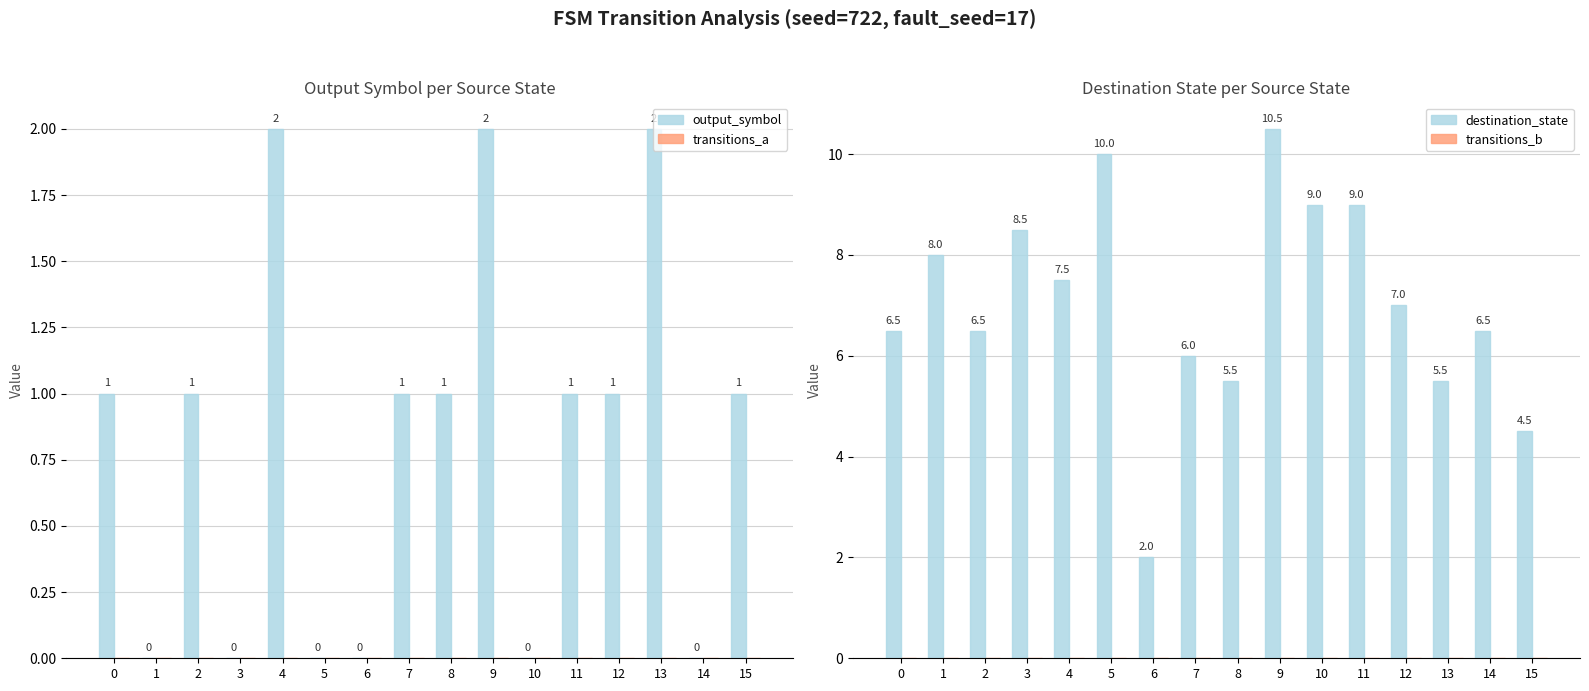

Reading left to right, list all the values displayed in this chart.

output_symbol: 0=1.0	1=0.0	2=1.0	3=0.0	4=2.0	5=0.0	6=0.0	7=1.0	8=1.0	9=2.0	10=0.0	11=1.0	12=1.0	13=2.0	14=0.0	15=1.0
transitions_a: 0=0.0	1=0.0	2=0.0	3=0.0	4=0.0	5=0.0	6=0.0	7=0.0	8=0.0	9=0.0	10=0.0	11=0.0	12=0.0	13=0.0	14=0.0	15=0.0
destination_state: 0=6.5	1=8.0	2=6.5	3=8.5	4=7.5	5=10.0	6=2.0	7=6.0	8=5.5	9=10.5	10=9.0	11=9.0	12=7.0	13=5.5	14=6.5	15=4.5
transitions_b: 0=0.0	1=0.0	2=0.0	3=0.0	4=0.0	5=0.0	6=0.0	7=0.0	8=0.0	9=0.0	10=0.0	11=0.0	12=0.0	13=0.0	14=0.0	15=0.0